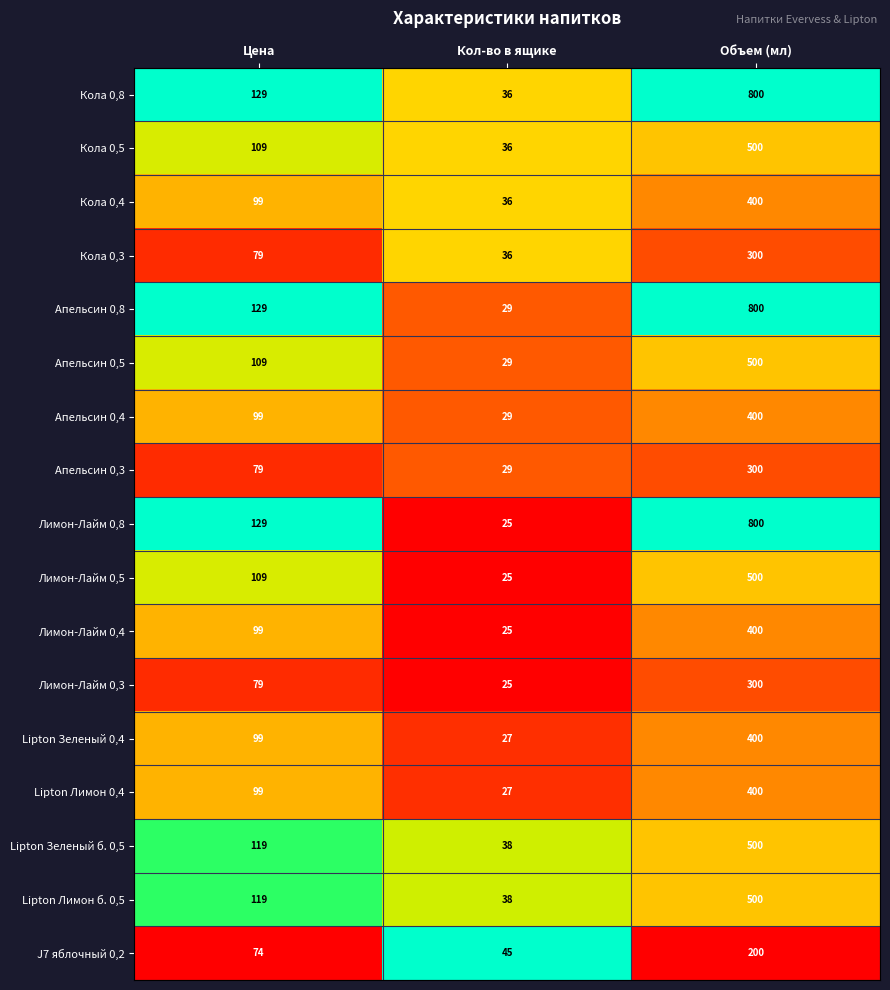

Which series has the largest range (max minus min)?

Лимон-Лайм 0,8